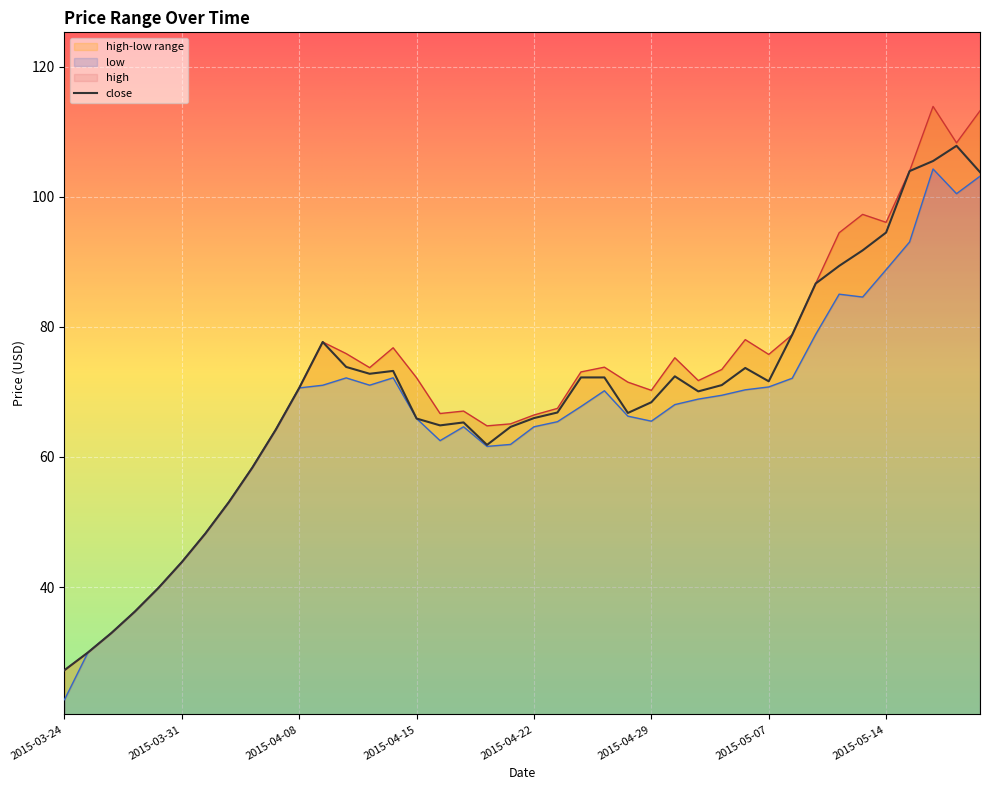

Which series has the largest range (max minus min)?

high